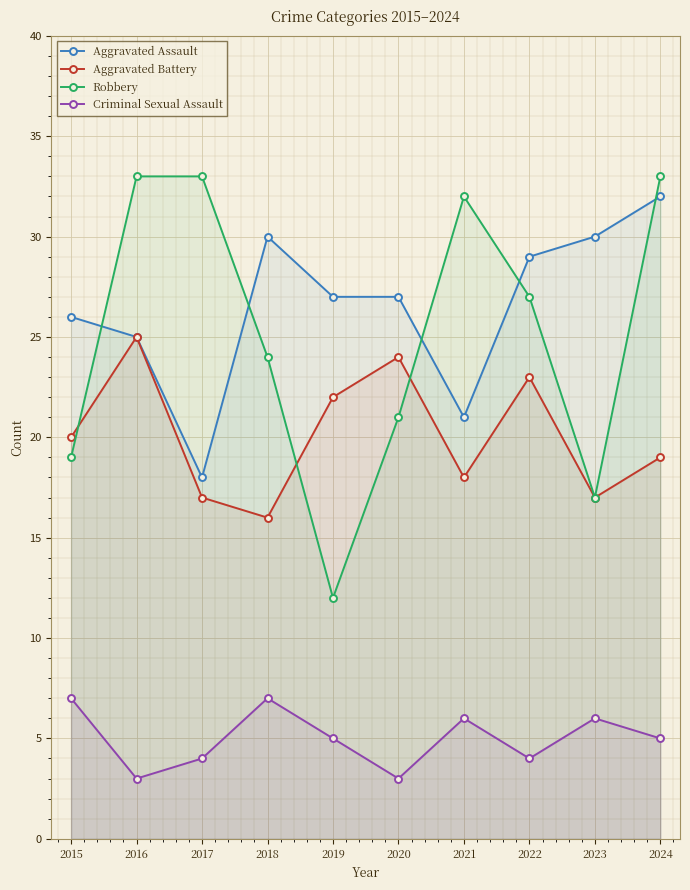

List the series in order of their peak value, highest first.

Robbery, Aggravated Assault, Aggravated Battery, Criminal Sexual Assault